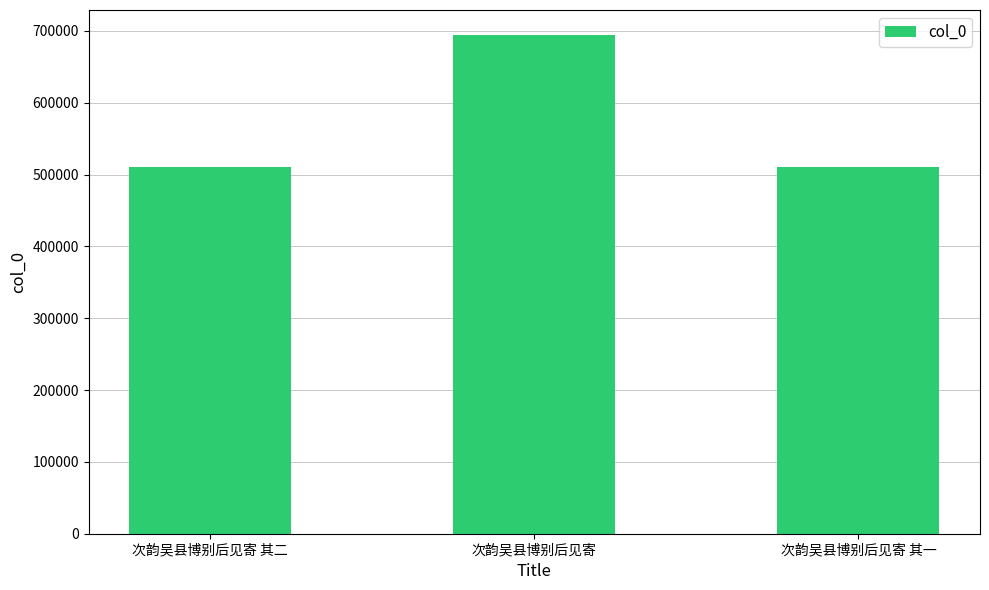

Which label corresponds to the largest value in the chart?

次韵吴县博别后见寄